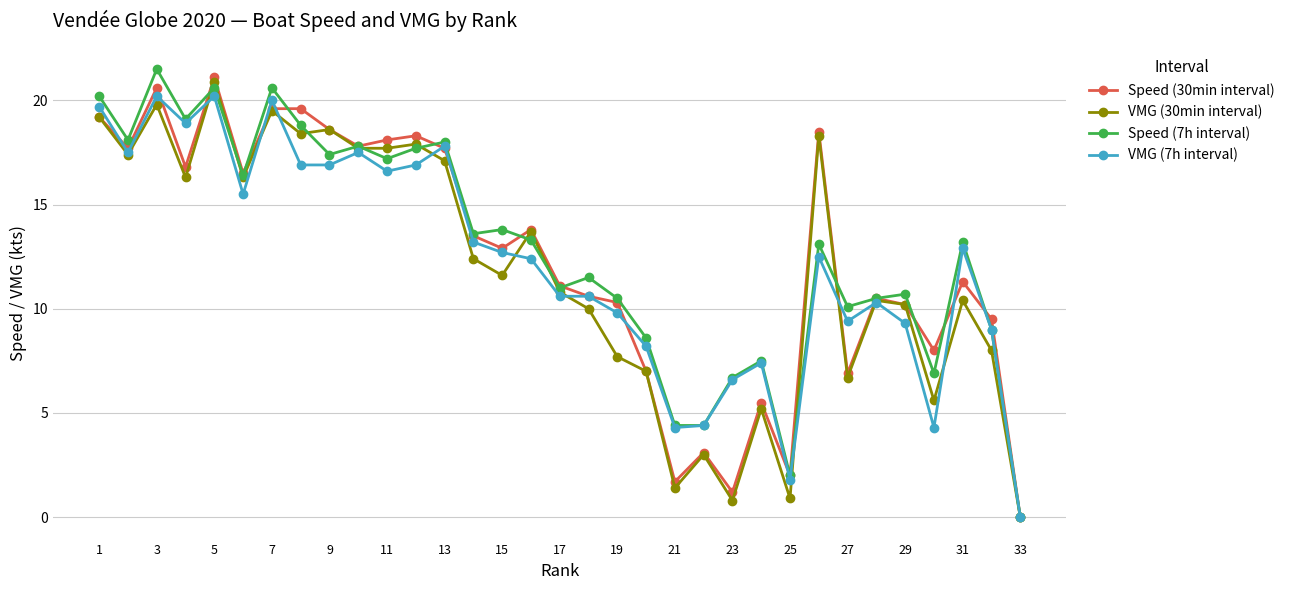

Which series has the largest total across all categories?

Speed (7h interval)